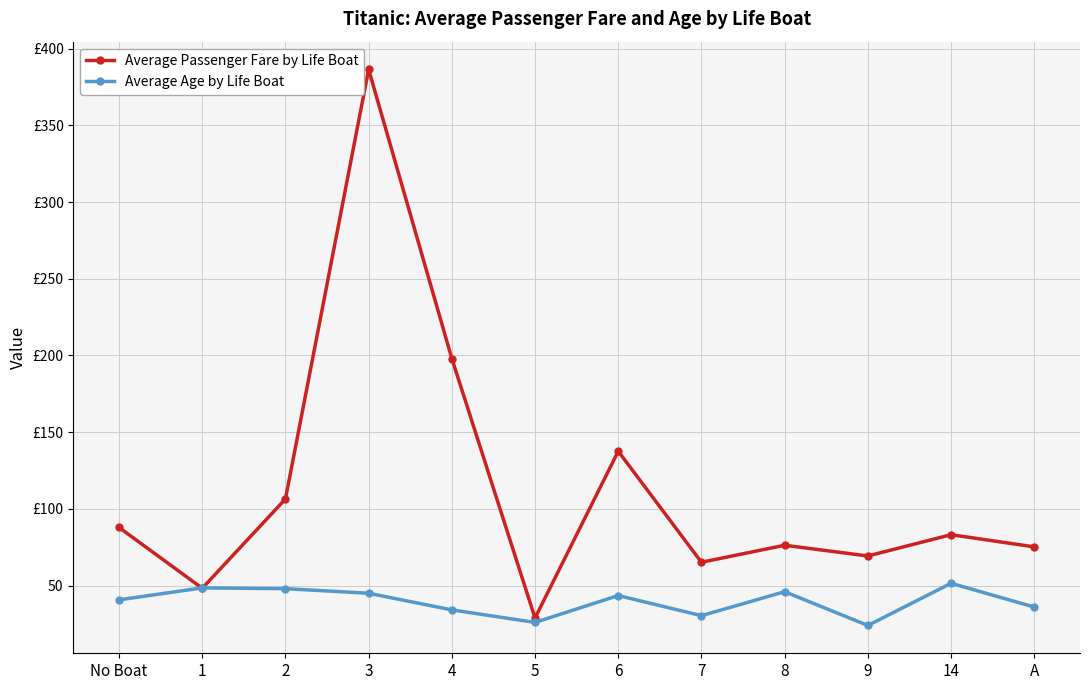

Does the chart have visible grid lines?

Yes